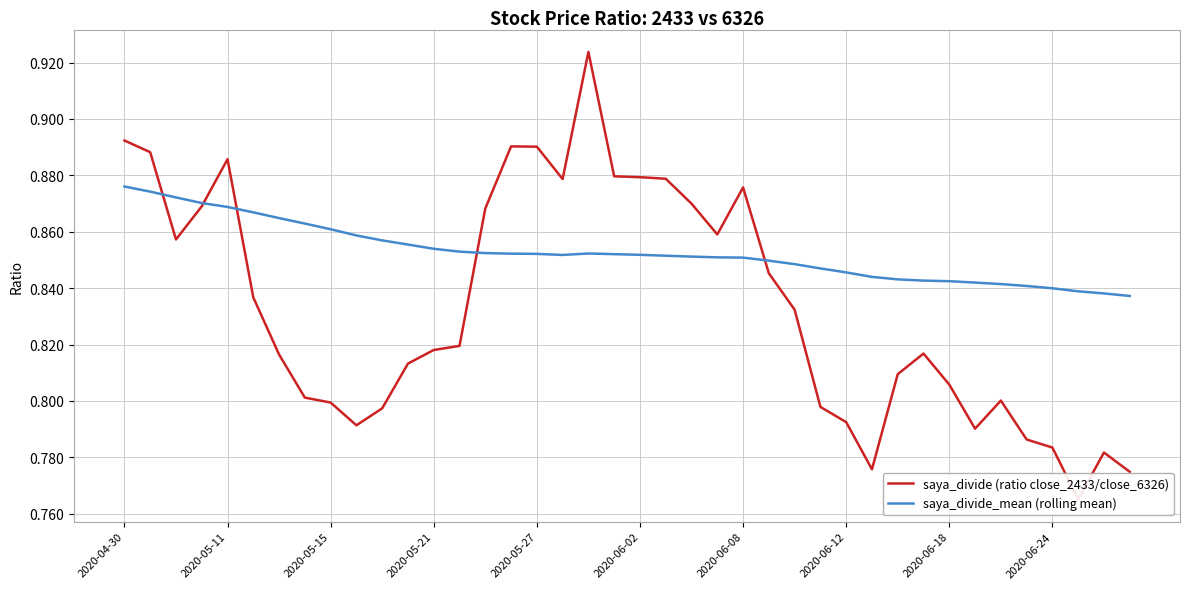

True or false: saya_divide (ratio close_2433/close_6326) has a value of 1.3 at 2020-05-15.

False